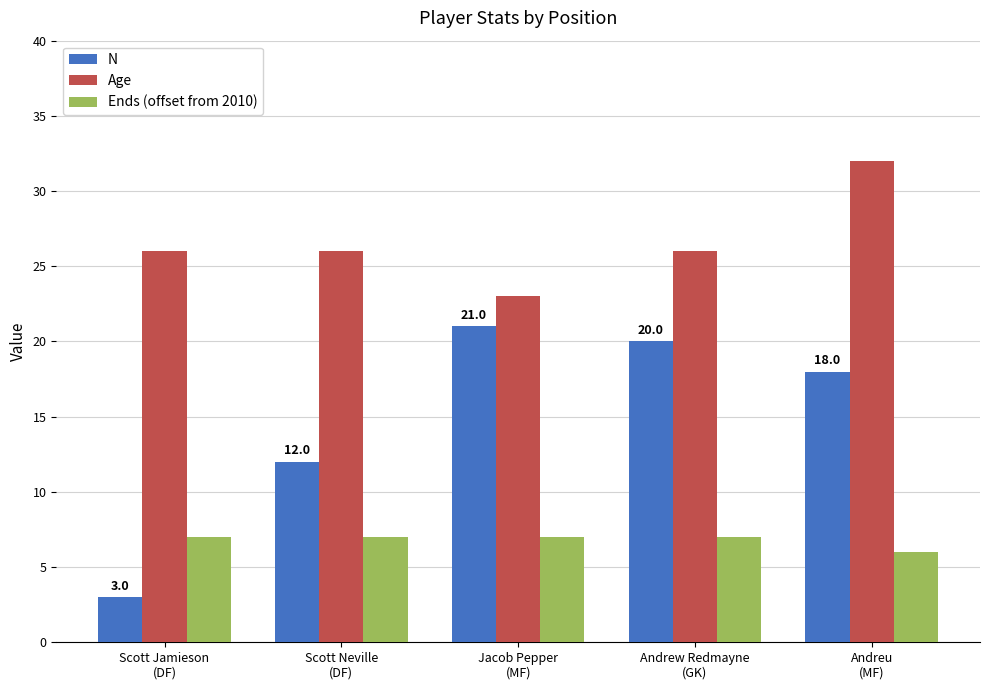

Reading left to right, transcribe all the data shown in this chart.

N: 3	12	21	20	18
Age: 26	26	23	26	32
Ends (offset from 2010): 7	7	7	7	6